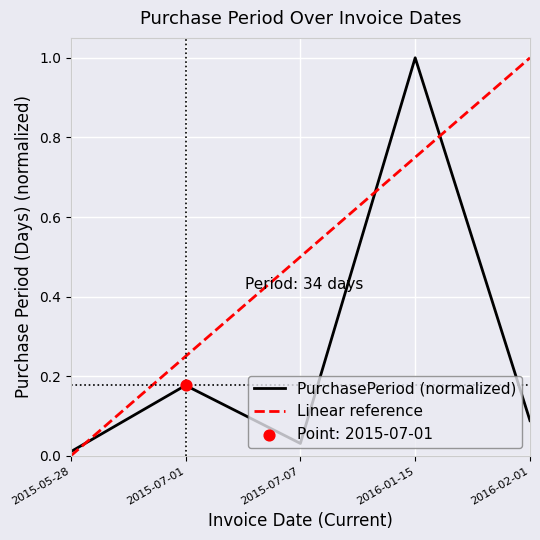

Between 2015-05-28 and 2016-01-15, which is larger?

2016-01-15